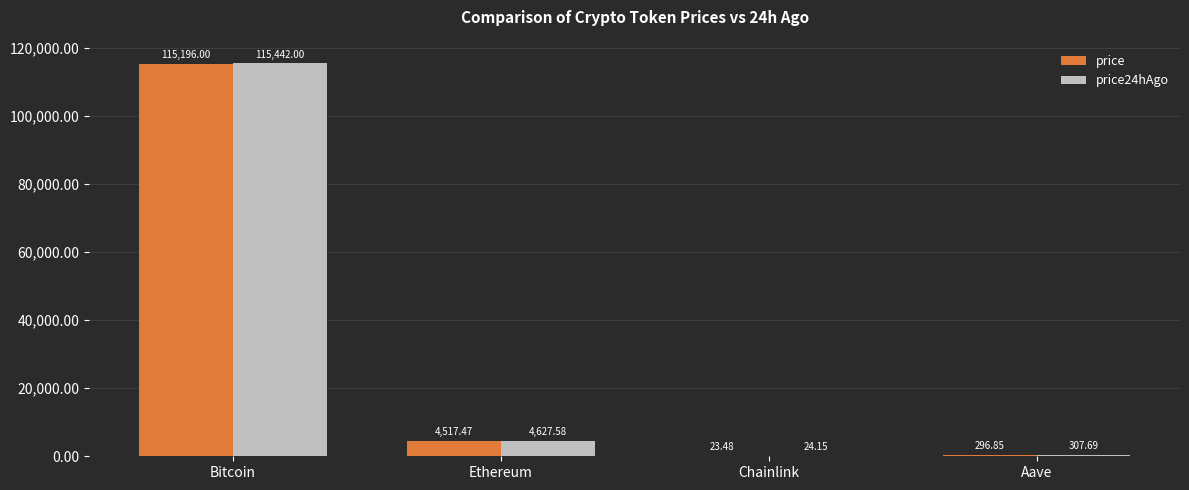

Are the bars grouped side by side (vs. stacked)?

Yes